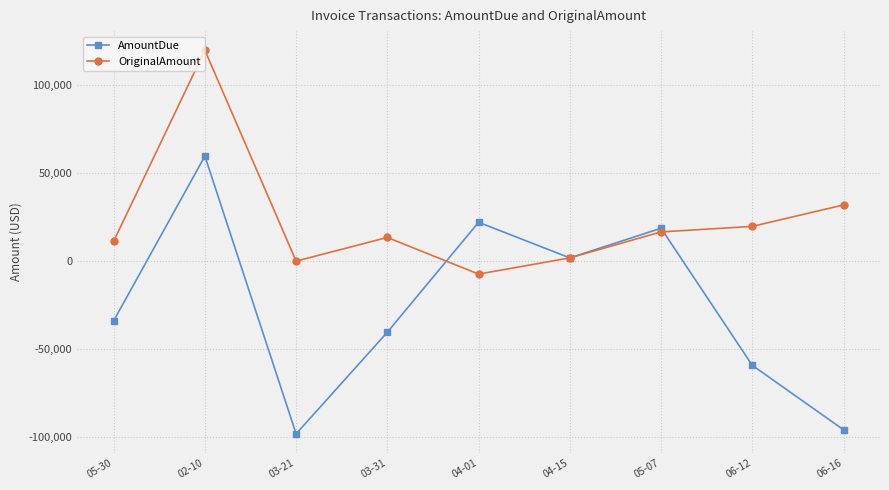

List the labels in order of AmountDue value, largest first.

02-10, 04-01, 05-07, 04-15, 05-30, 03-31, 06-12, 06-16, 03-21